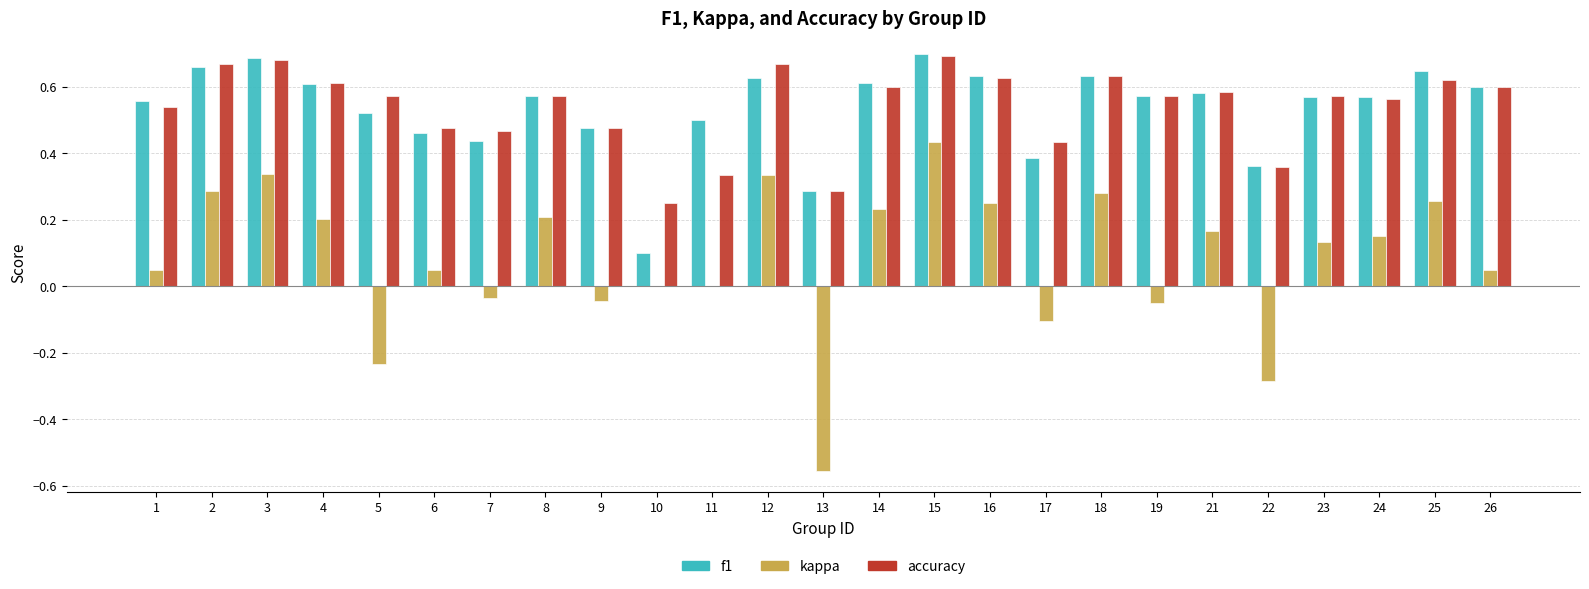

At which category is the sum across all series the highest?

15